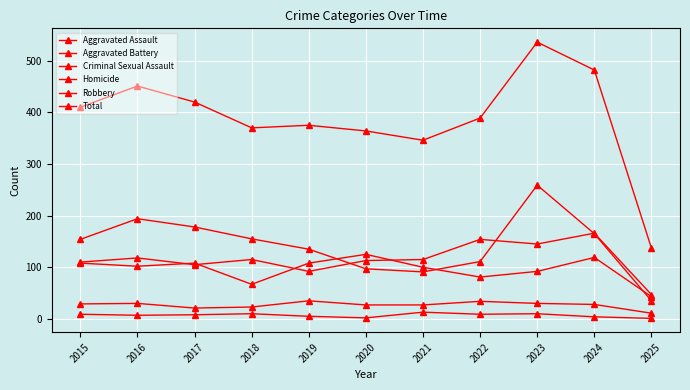

How many data points in Total are less than 389?

5